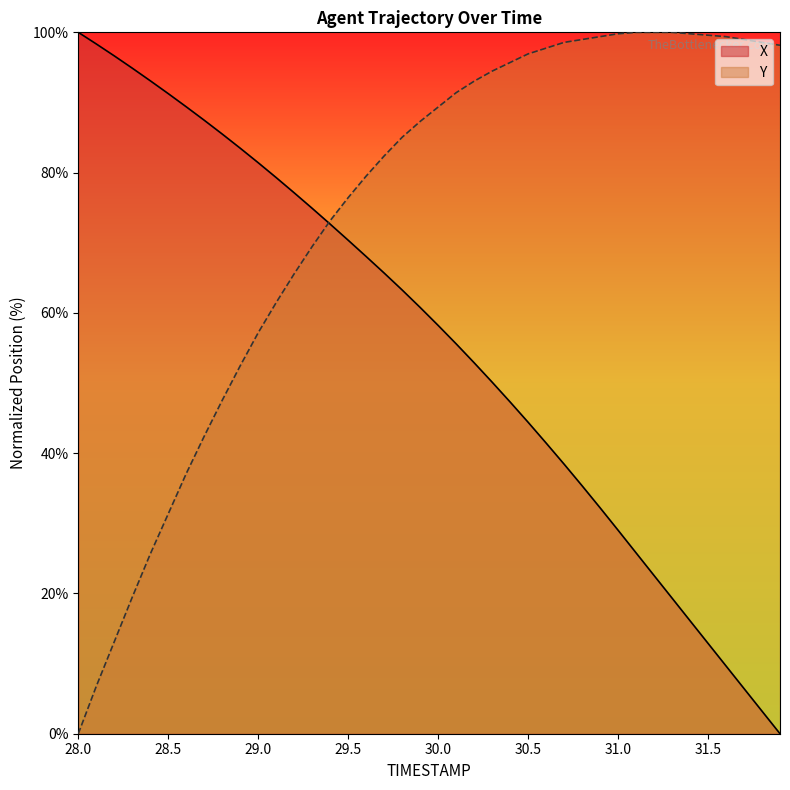

At which label does Y reach its minimum?

28.0